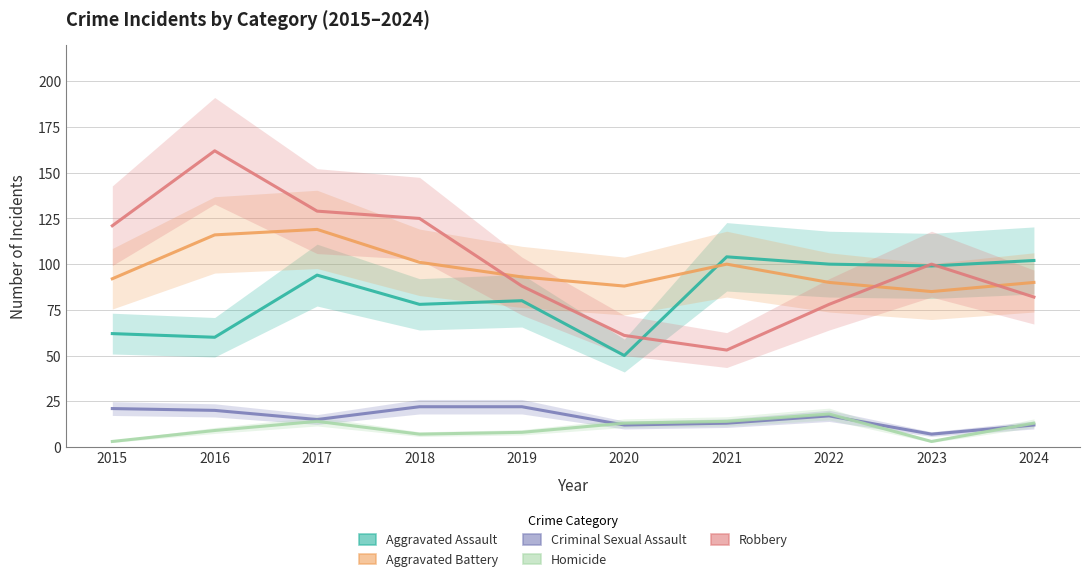

Is the value of Homicide at 2023 greater than the value of Aggravated Assault at 2017?

No